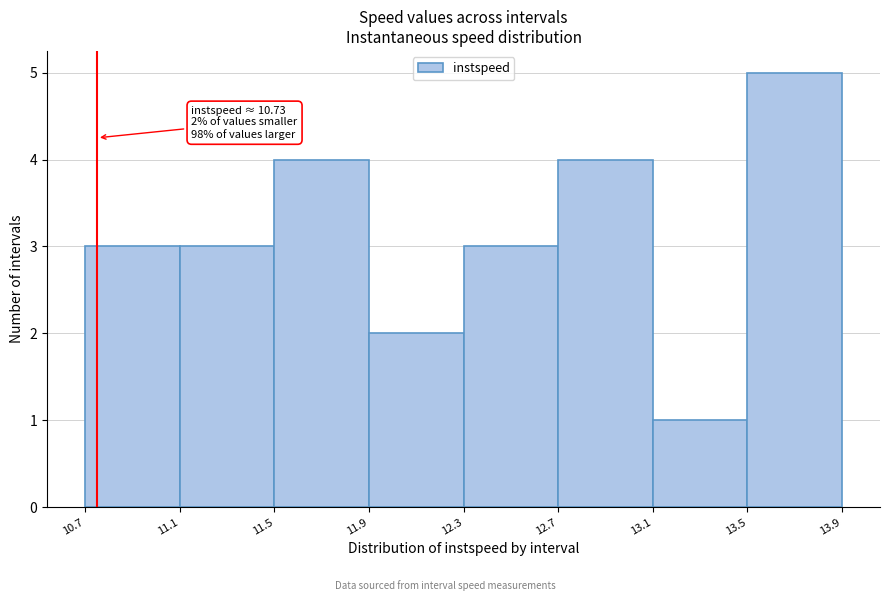

Over which range of the x-axis is the bar tallest?

13.5 to 13.9